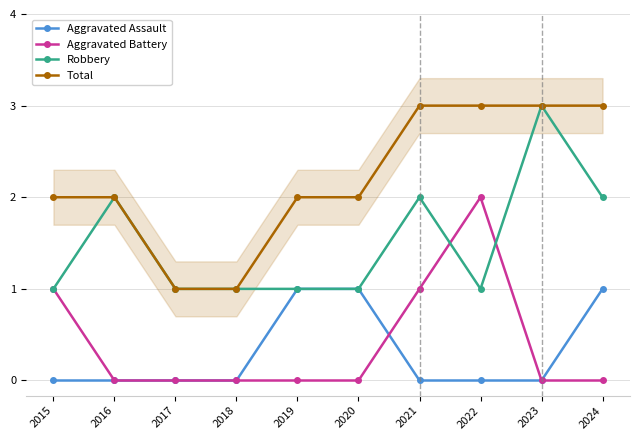

How many interior local peaks does the Robbery series have?

3